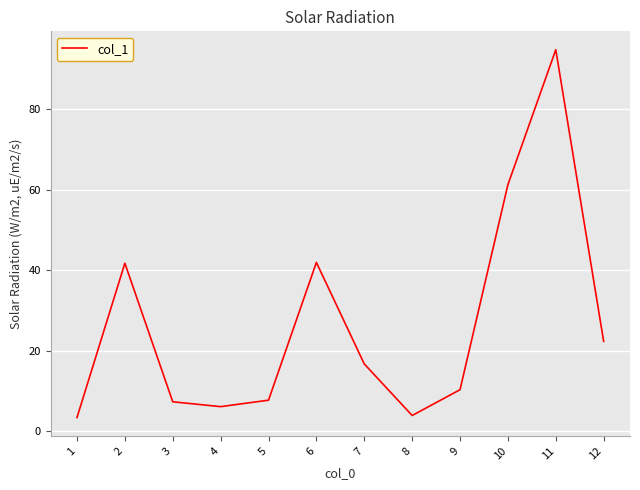

Where is the first local minimum?

4